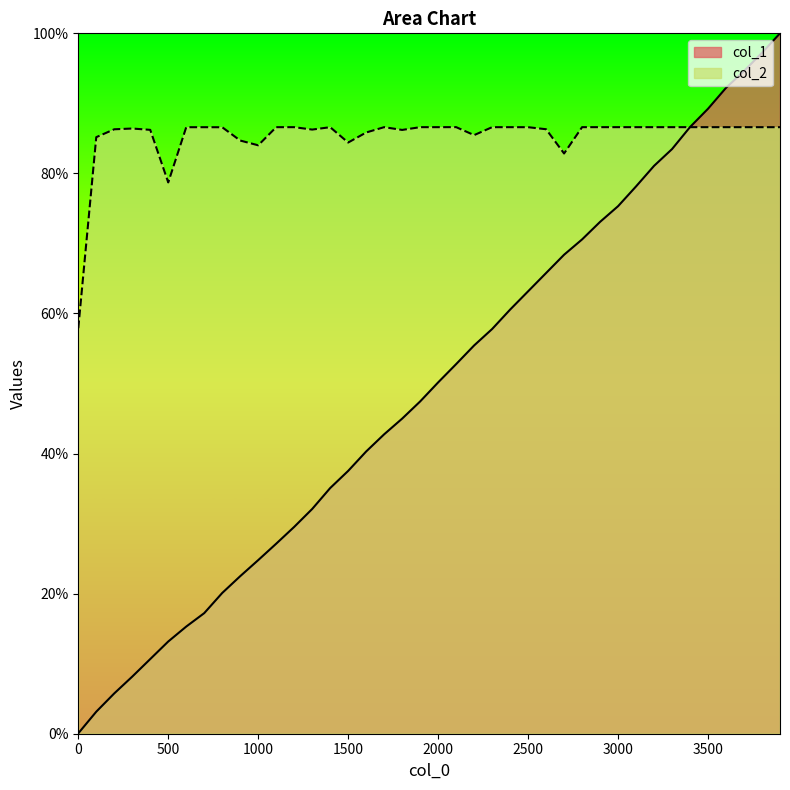

Which has a higher value, 1600 or 1100?

1600